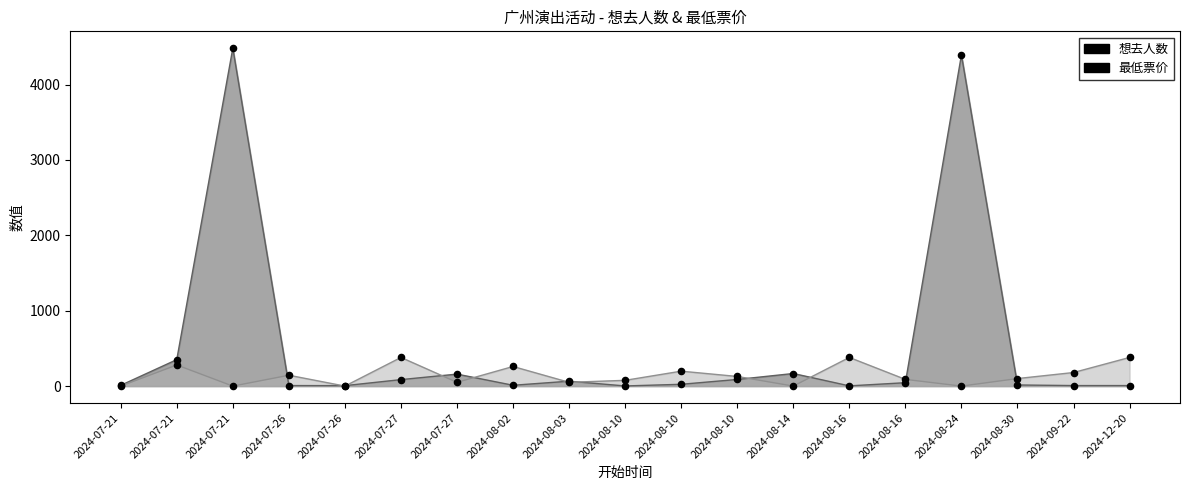

Which series has the largest total across all categories?

想去人数